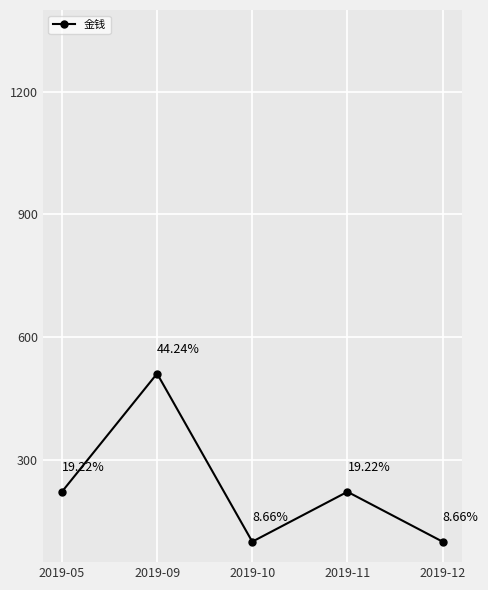

At which category does the data reach its first local peak?

2019-09